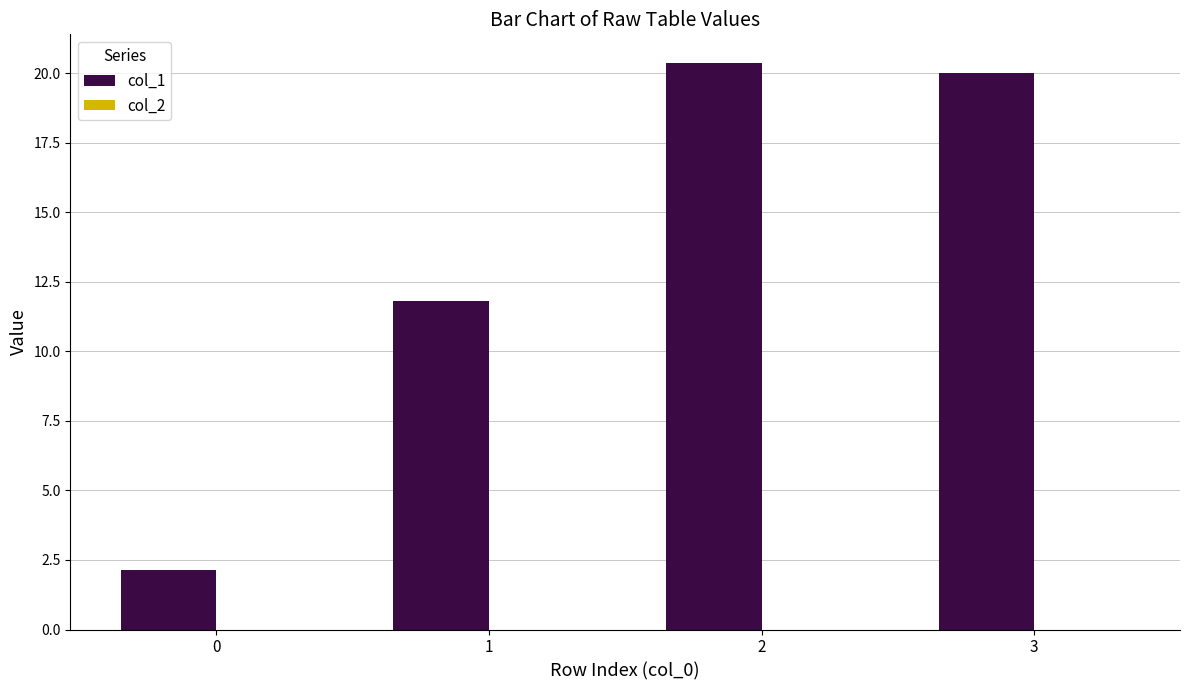

Which label corresponds to the largest value in the chart?

2